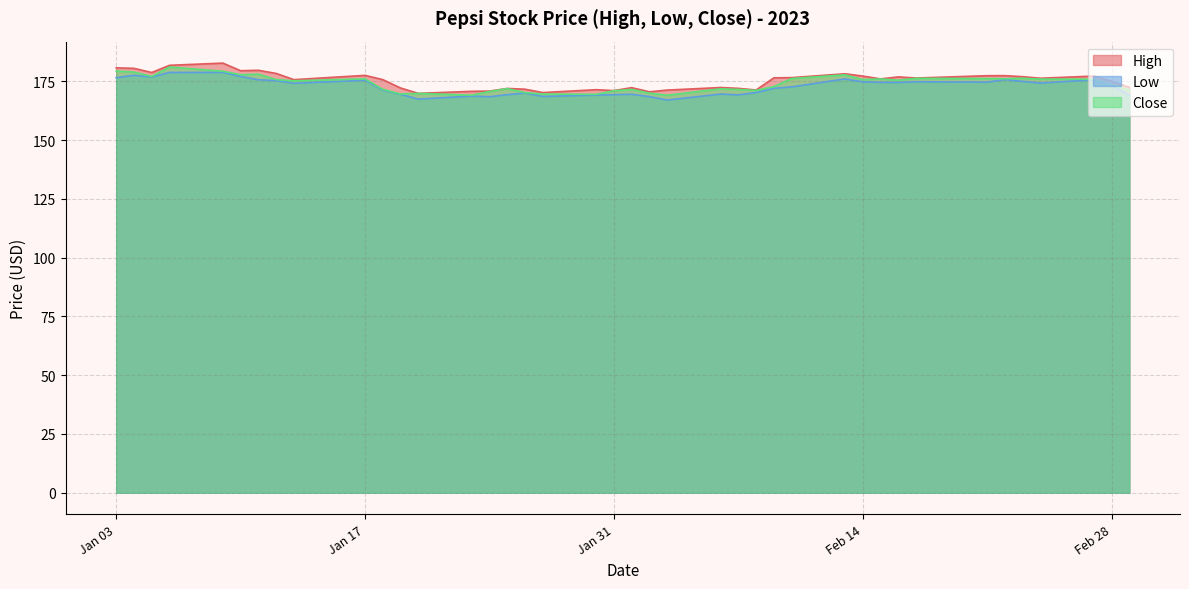

Rank the series by their average value, from lowest to highest.

Low, Close, High